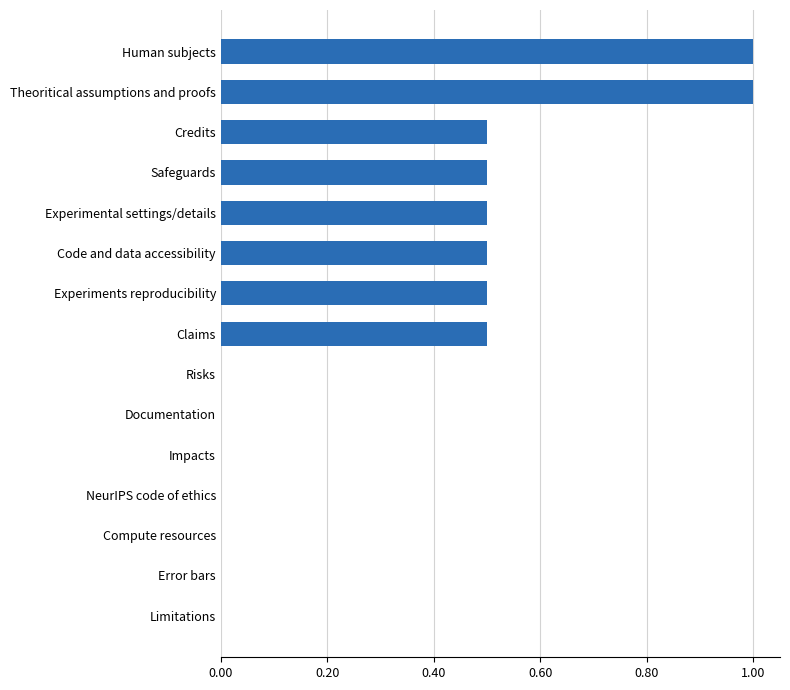

The chart shows a value of 0.5 at Code and data accessibility. True or false?

True